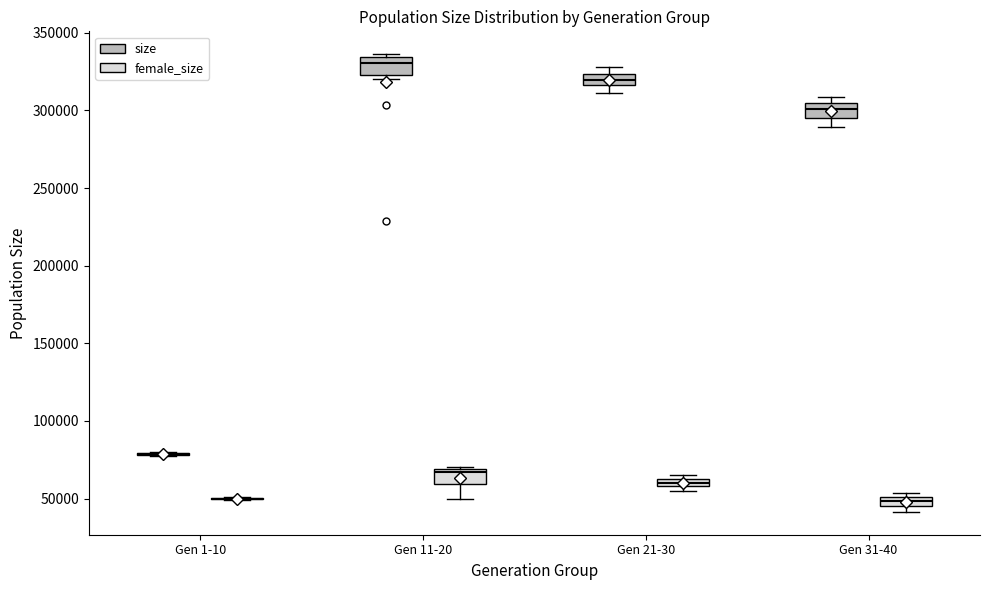

Where is the lower edge of the box for Gen 11-20 (size) on the y-axis? The values are not printed on the chart, so give them approximately, as read against the axis.

325000